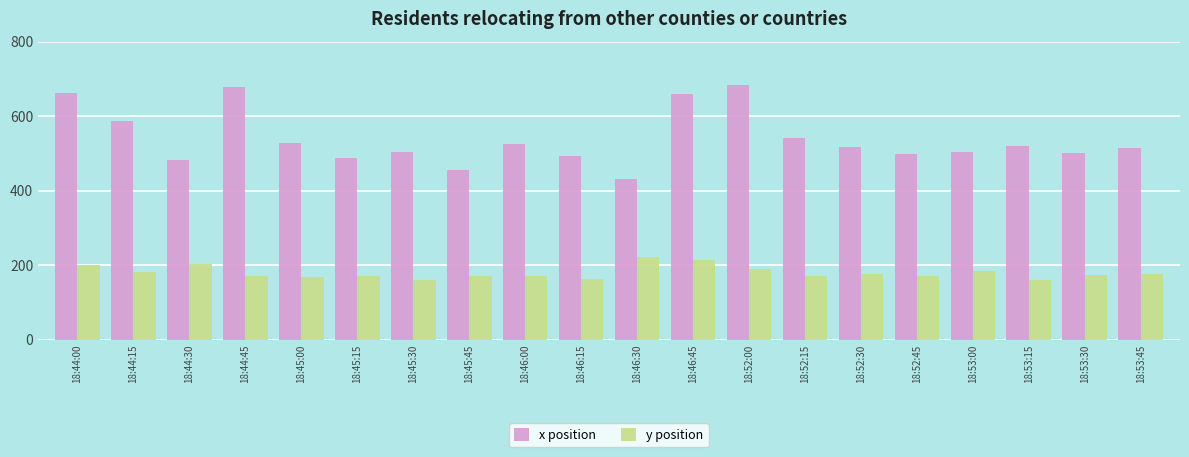

What is the sum of all x position values?

10780.6